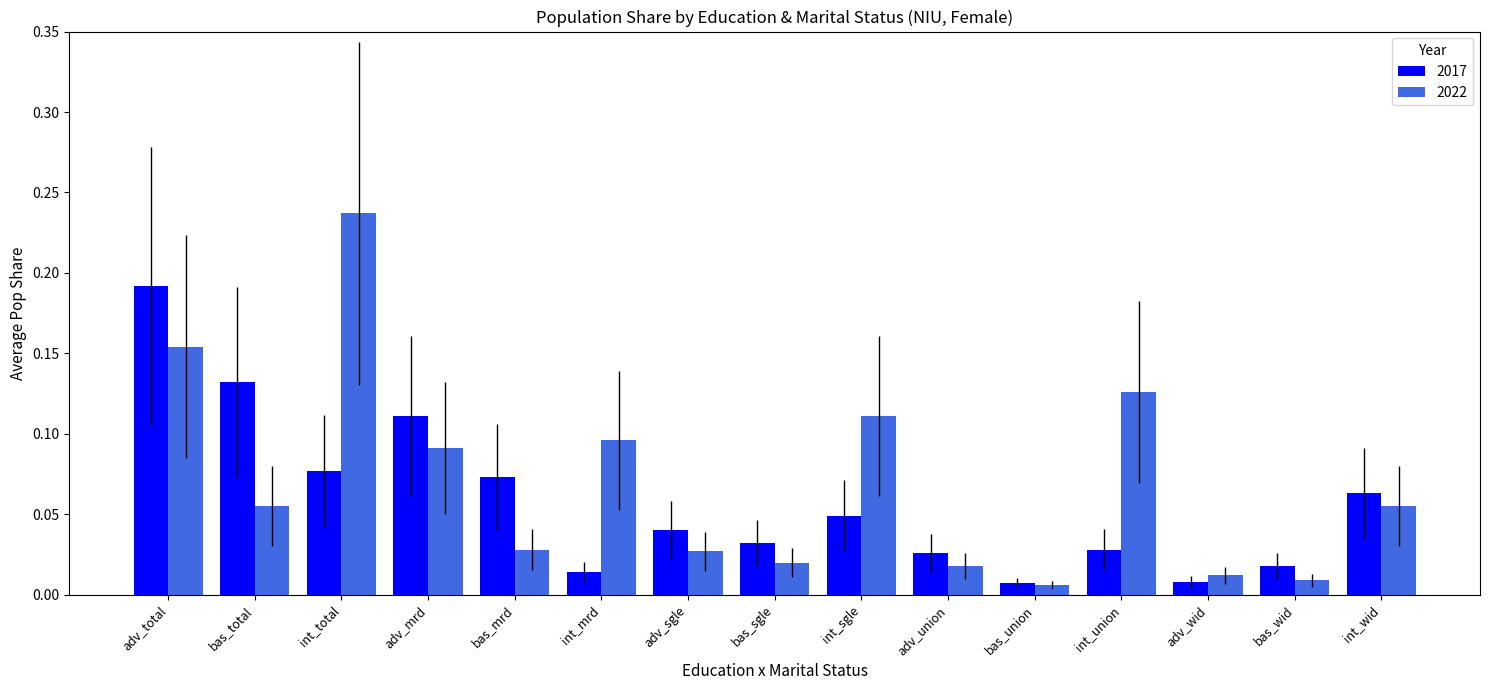

Is it true that 2022 equals 0.1 at adv_total?

False